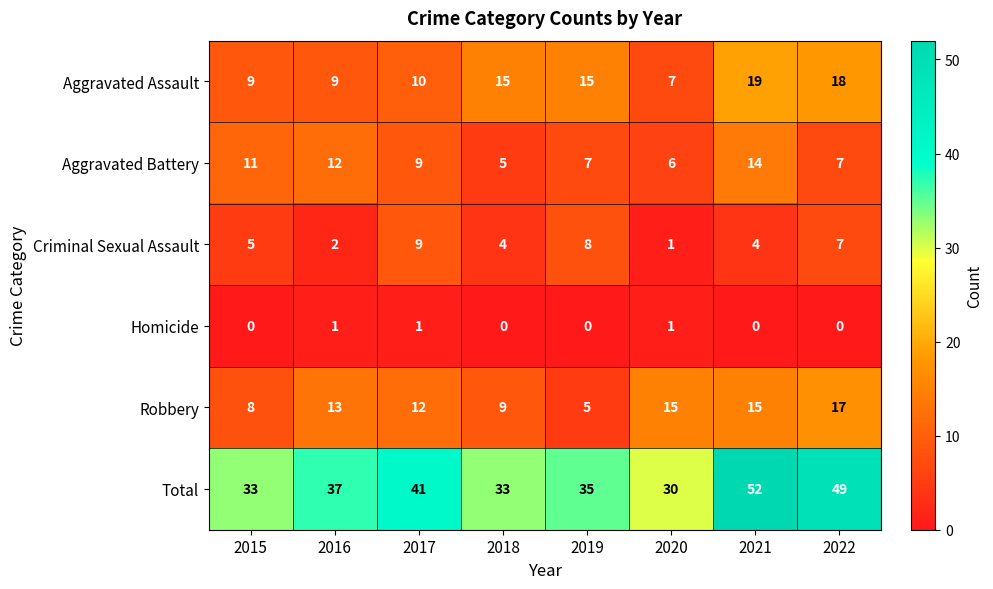

What is the sum of all Aggravated Battery values?

71